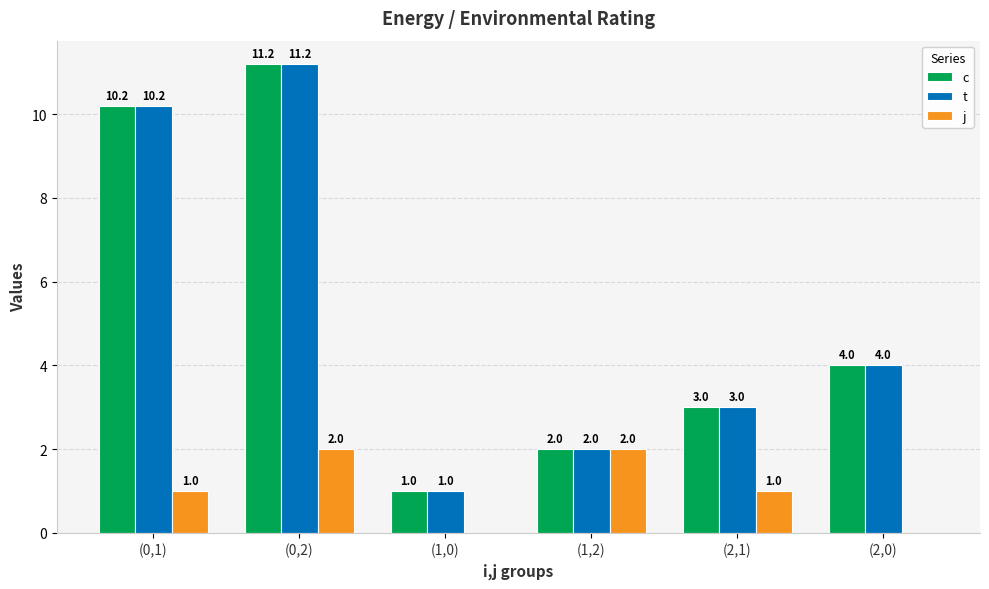

What is the sum of the t values at (0,1) and (1,2)?

12.2